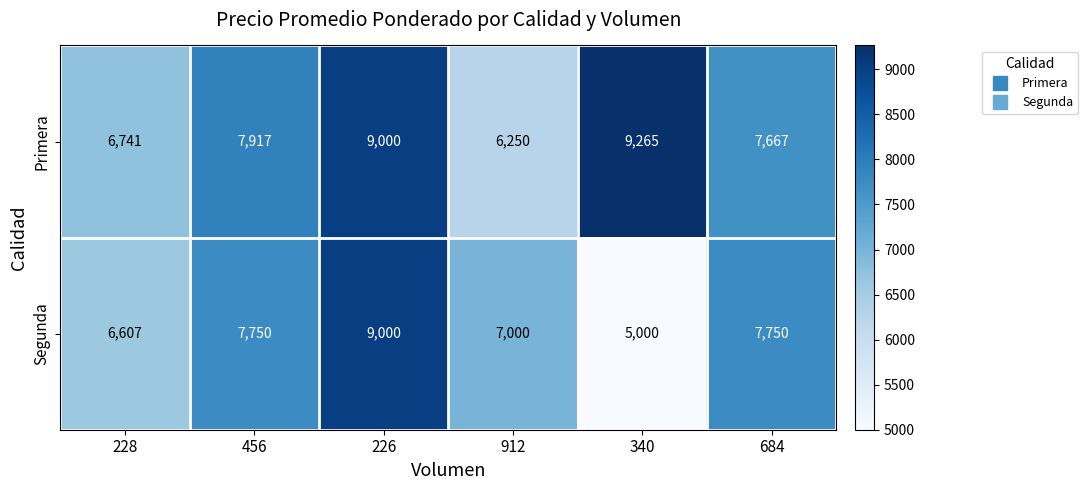

The value of Segunda at 228 is 9275. True or false?

False